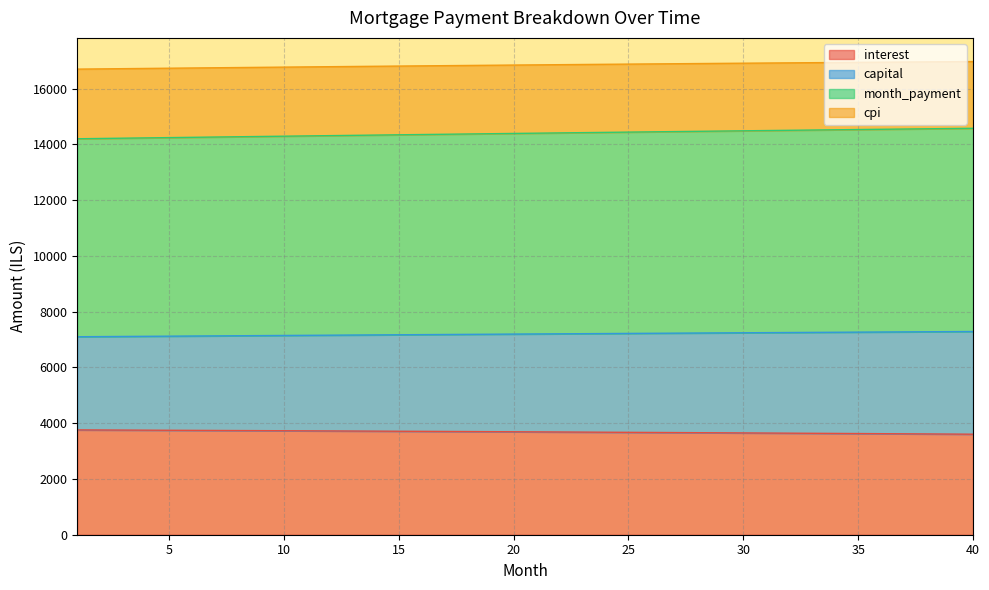

The value of interest at 20 is 5477.5. True or false?

False